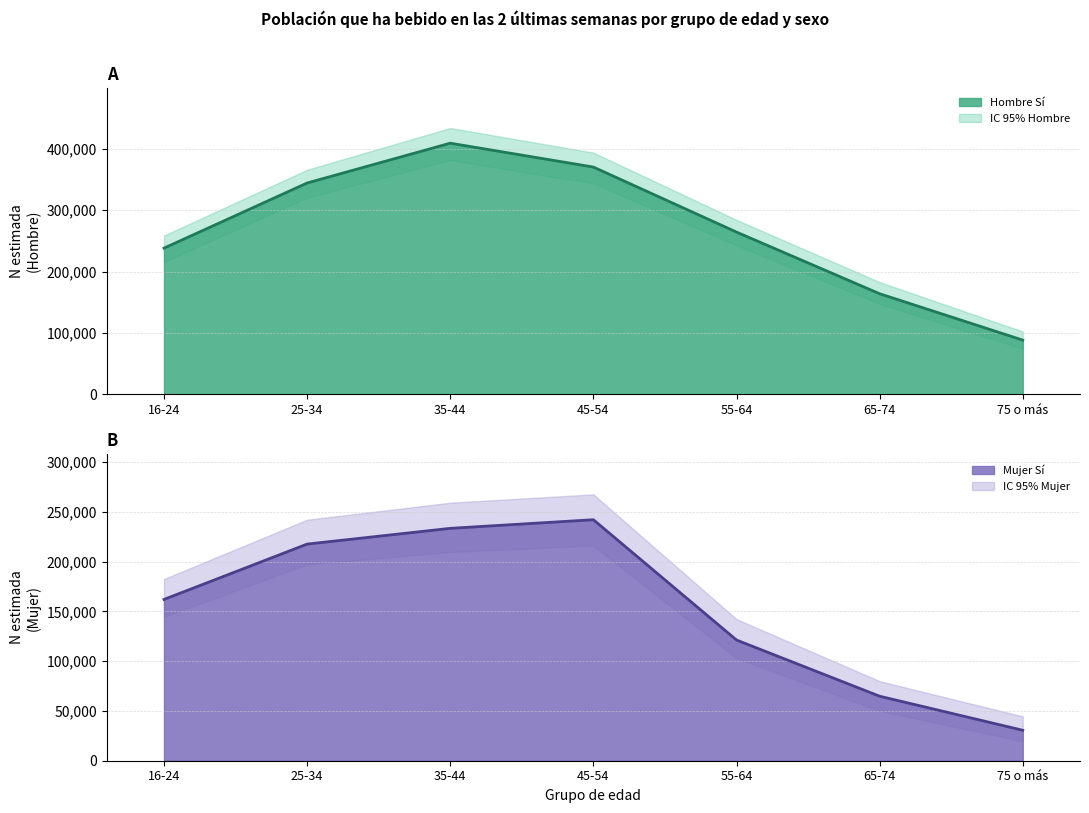

Is it true that Mujer Sí (N estimada) equals 369540 at 45-54?

False